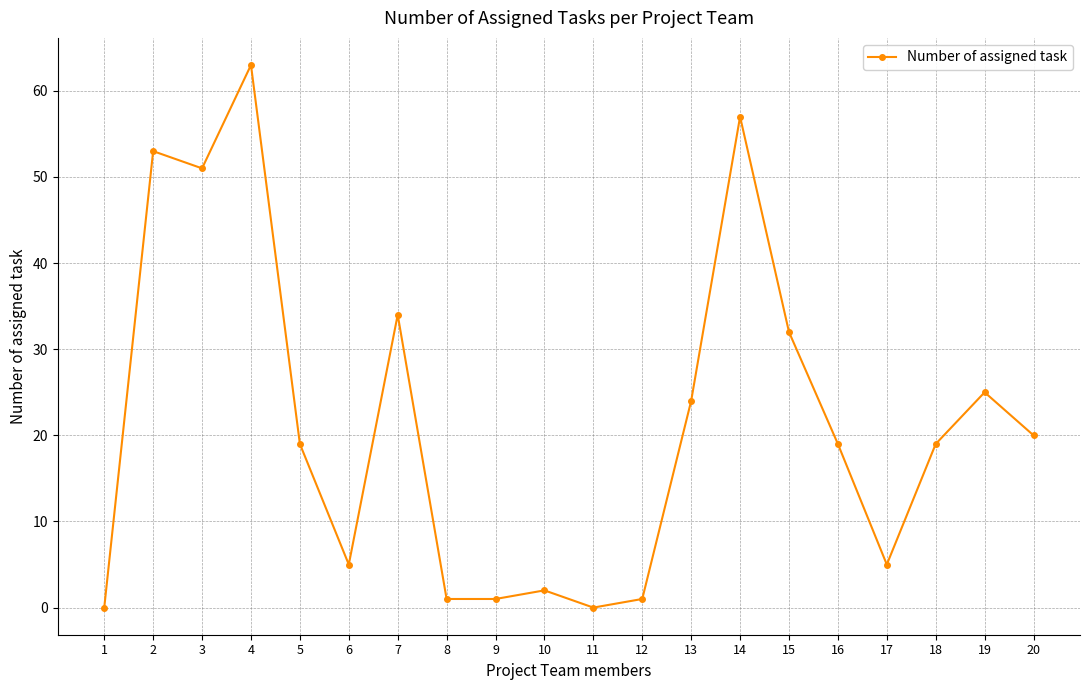

What is the greatest value displayed?

63